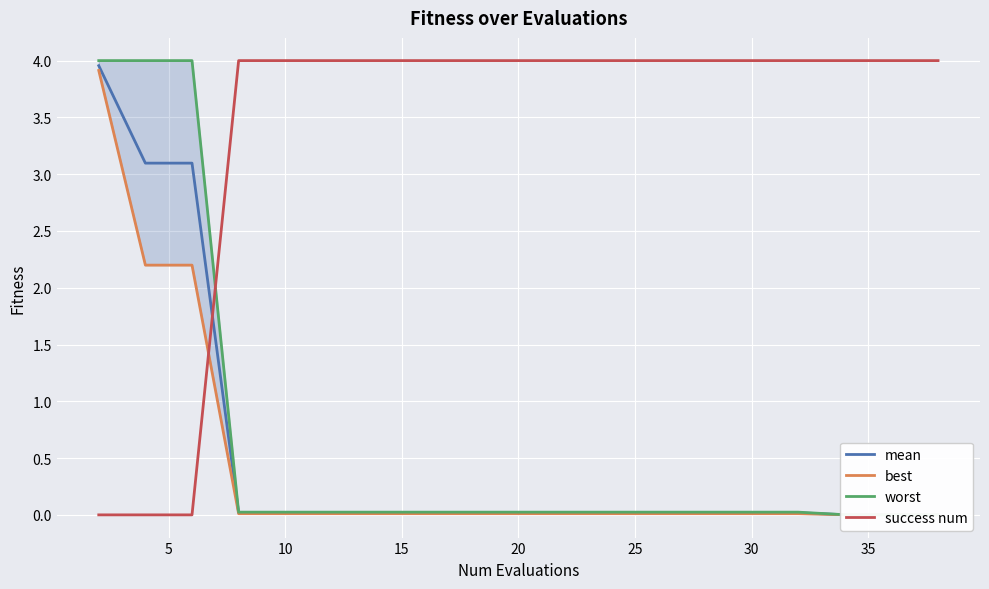

How many lines are shown in the chart?

4